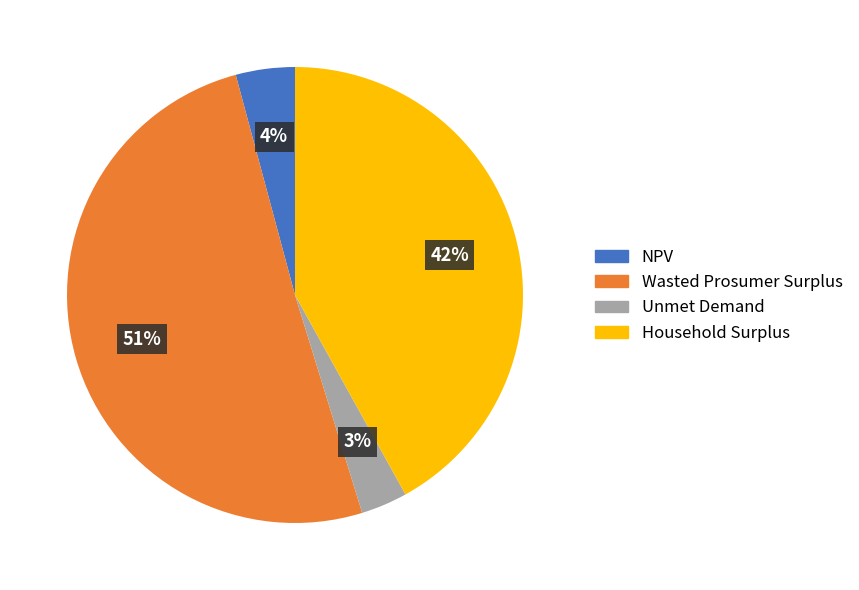

Between Unmet Demand and Wasted Prosumer Surplus, which is larger?

Wasted Prosumer Surplus